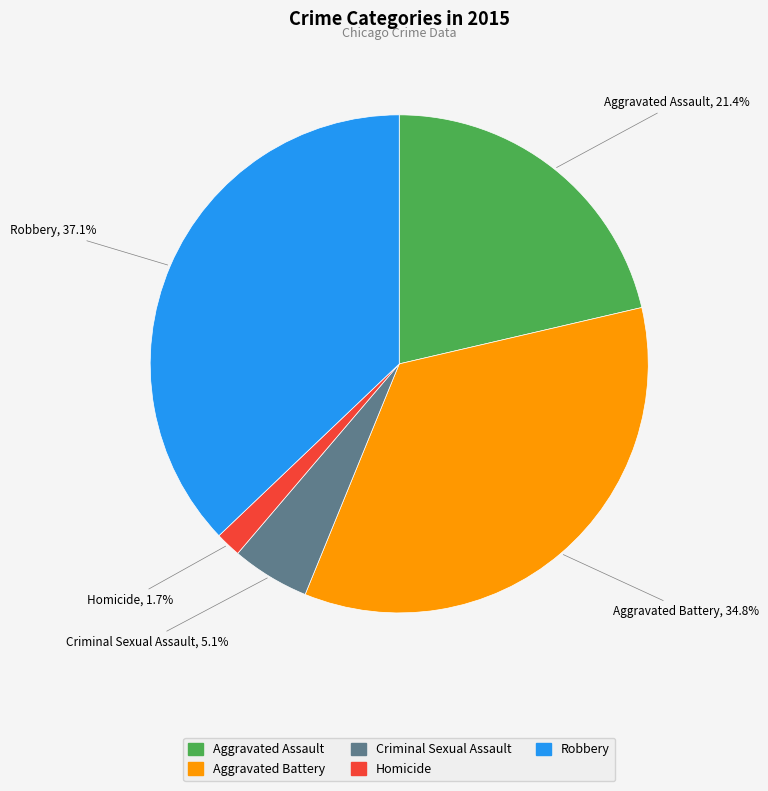

Does Robbery represent more than half of the total?

No